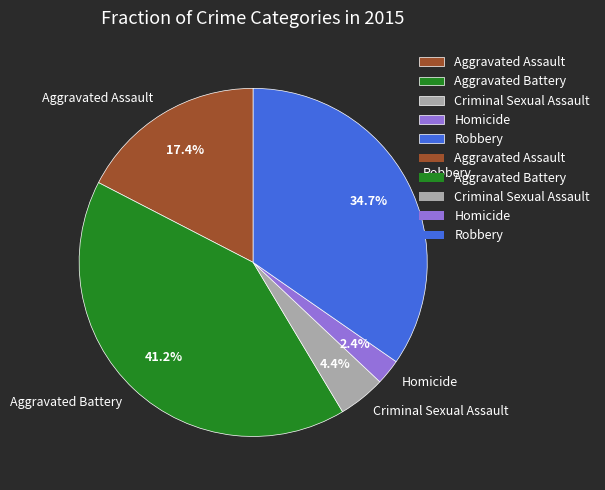

Combined, what portion of the pie is Aggravated Assault and Criminal Sexual Assault?

21.8%